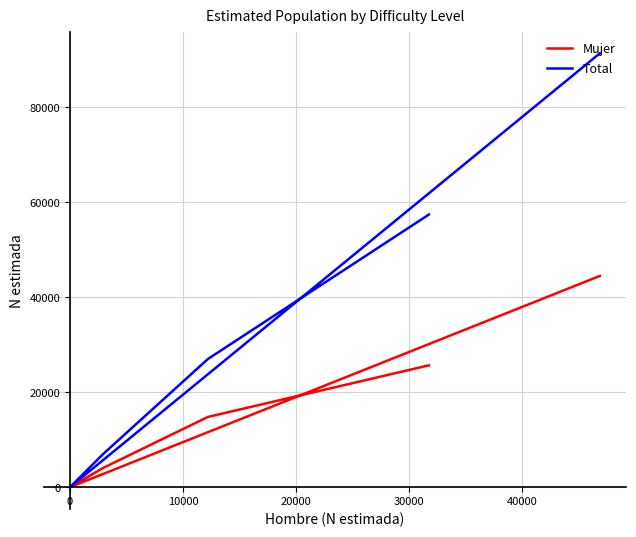

What is the value of the Total point at the 1st from the left?

57442